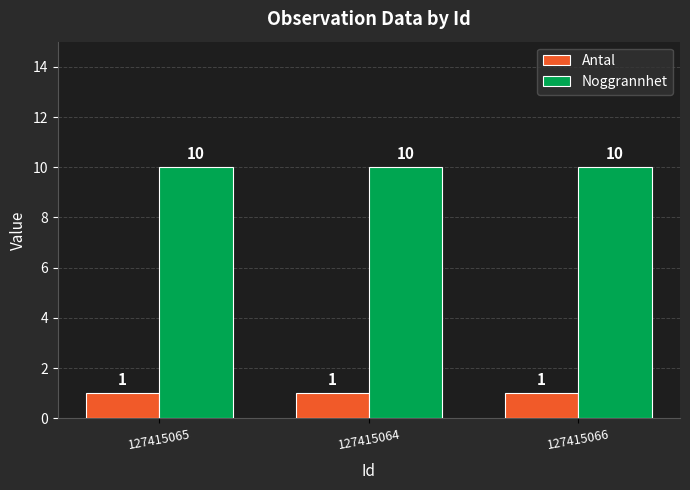

What is the greatest value displayed?

10